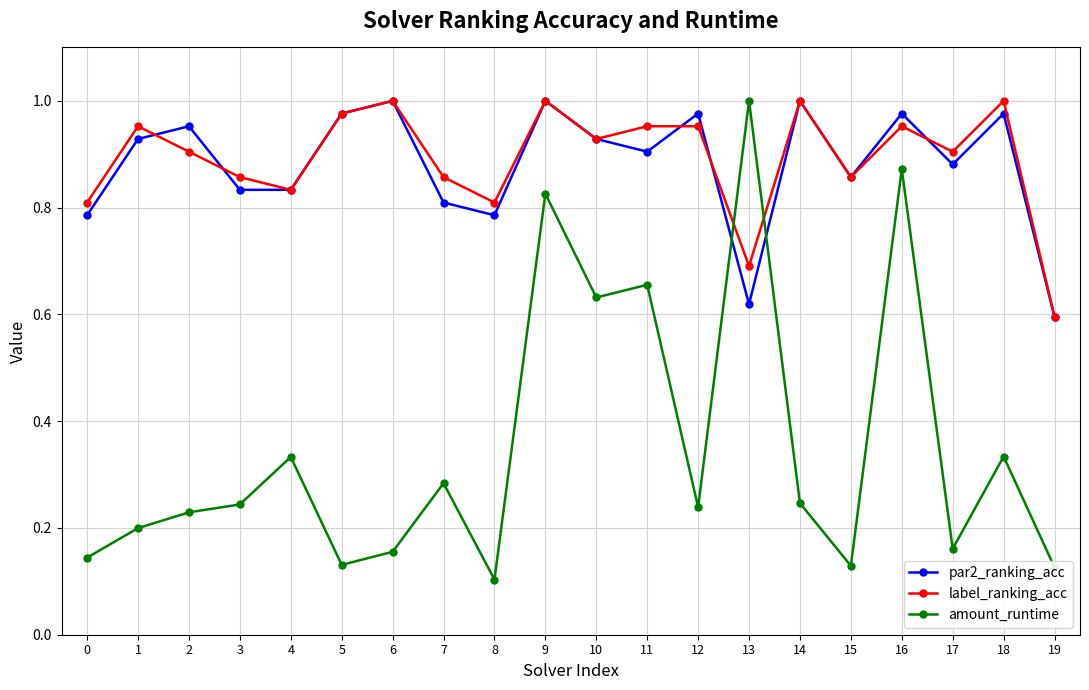

Where is the first local maximum for label_ranking_acc?

1